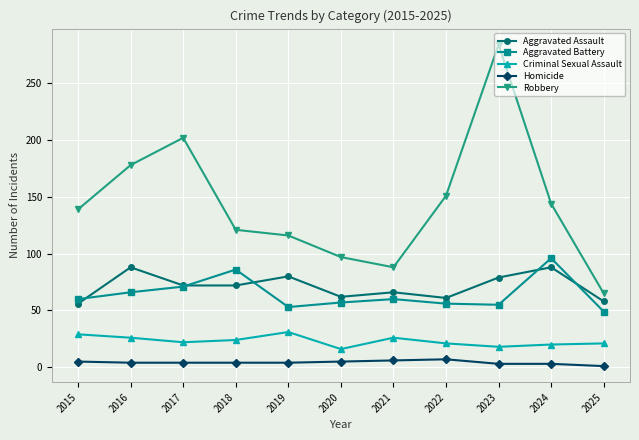

Does the chart display data point markers on the line(s)?

Yes